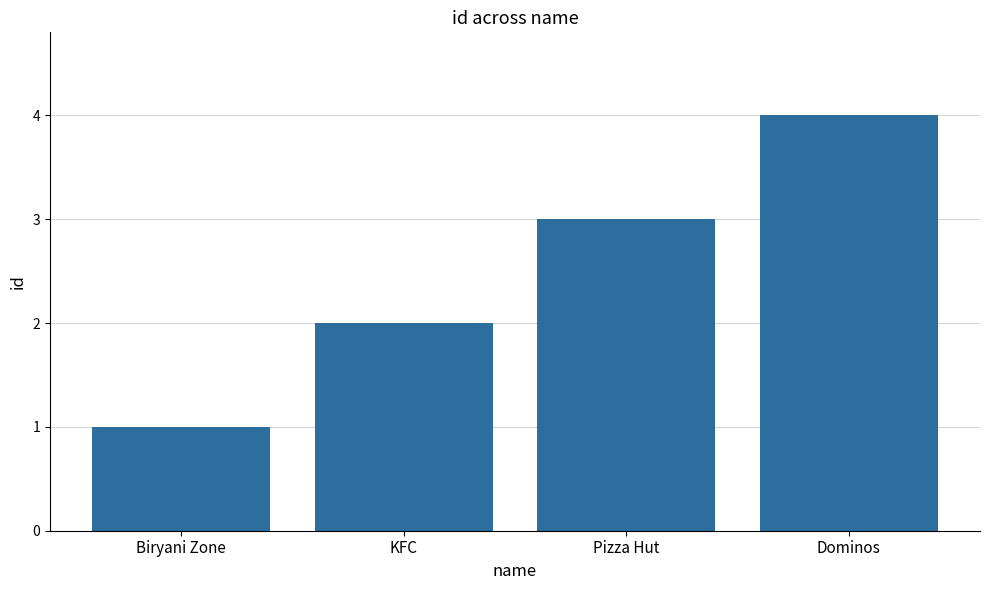

What is the greatest value displayed?

4